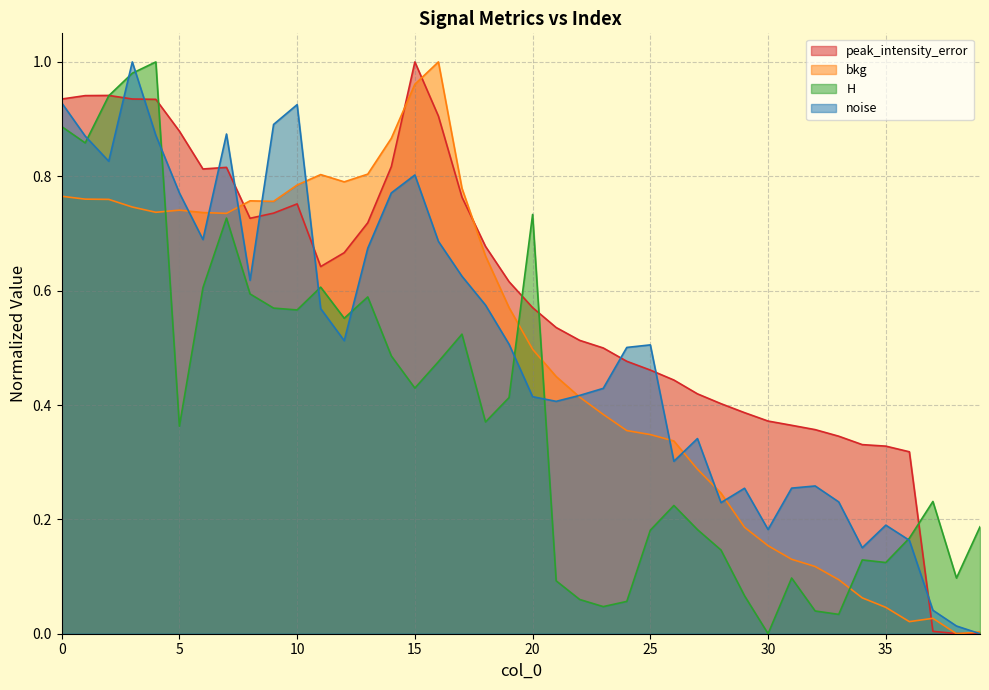

How many interior local valleys does the H series have?

11